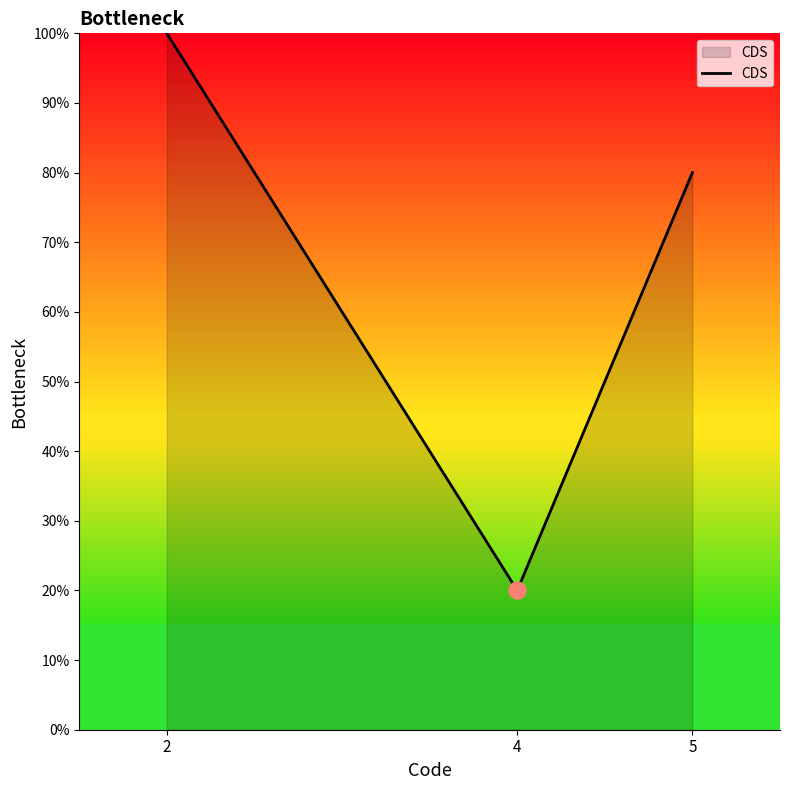

Between 5 and 4, which is larger?

5